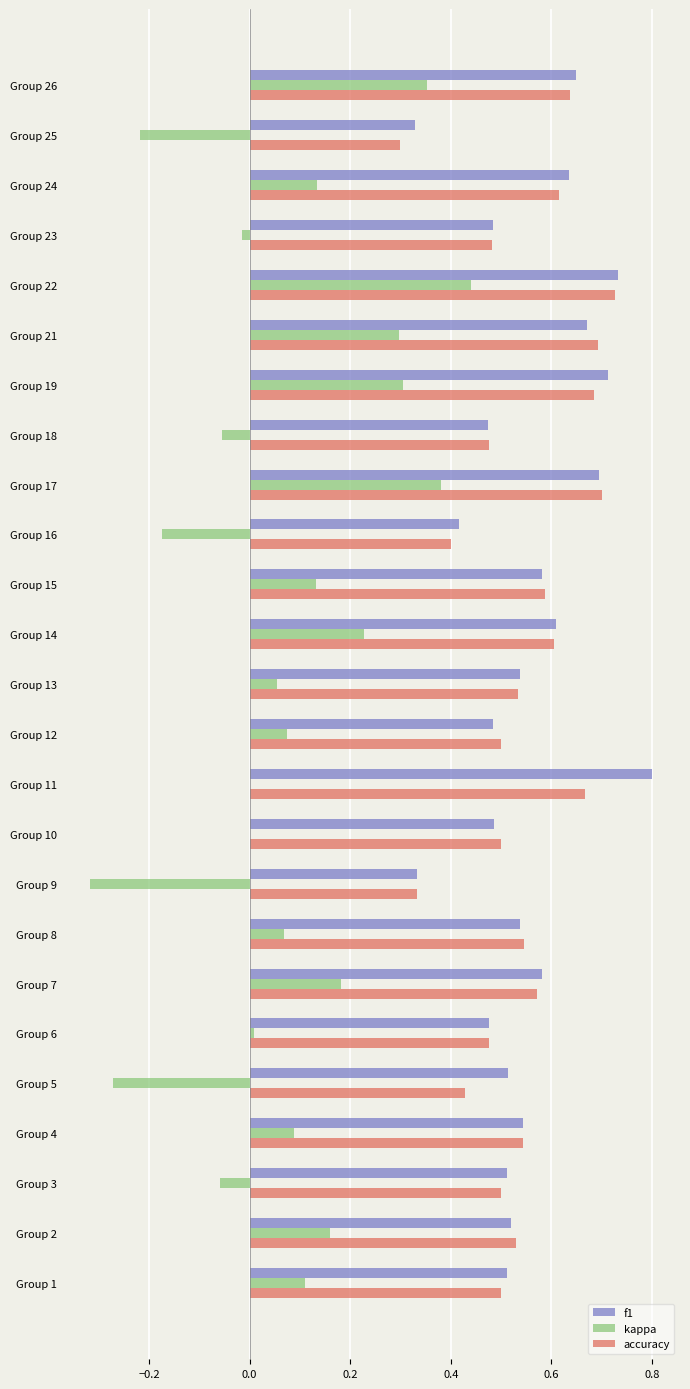

What are all the series names shown in the legend?

f1, kappa, accuracy